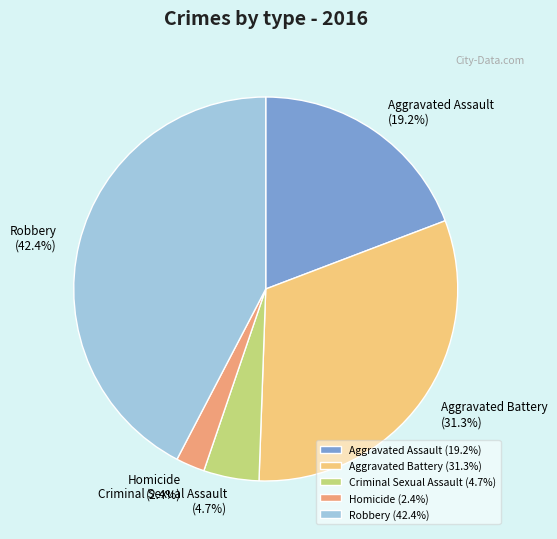

How many slices are in this pie chart?

5